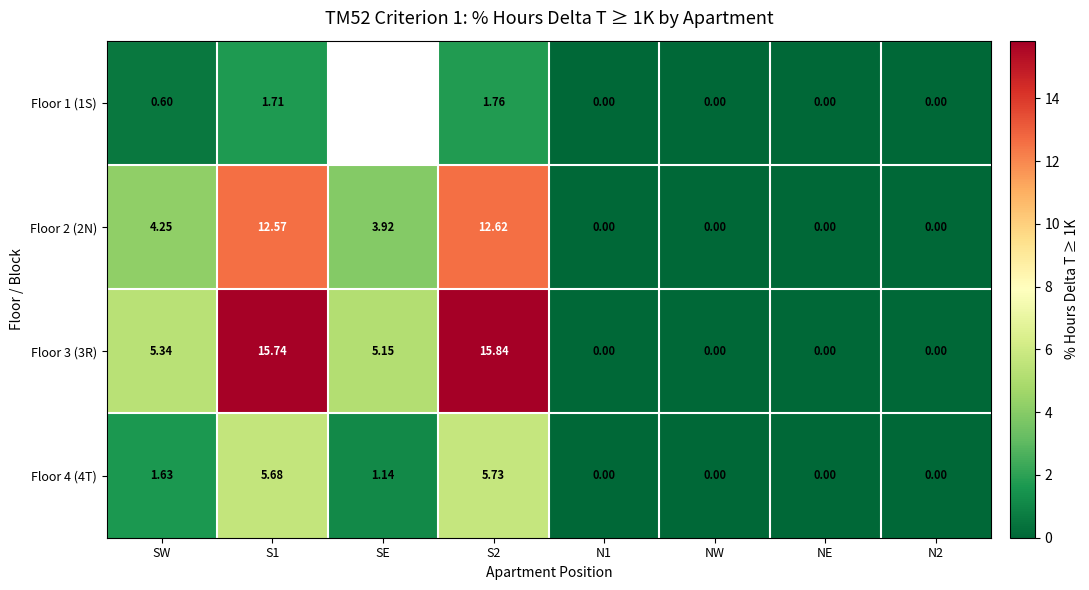

Which category has the highest value in the Floor 2 (2N) series?

S2